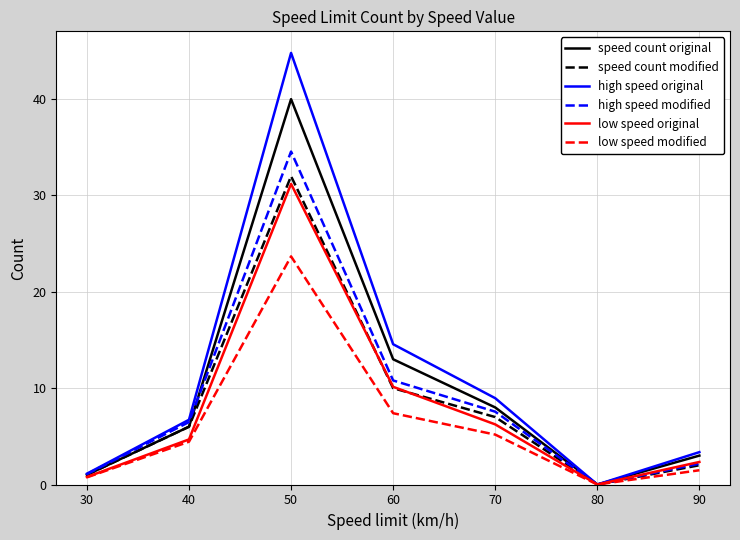

Which series has the widest spread of values?

high speed original